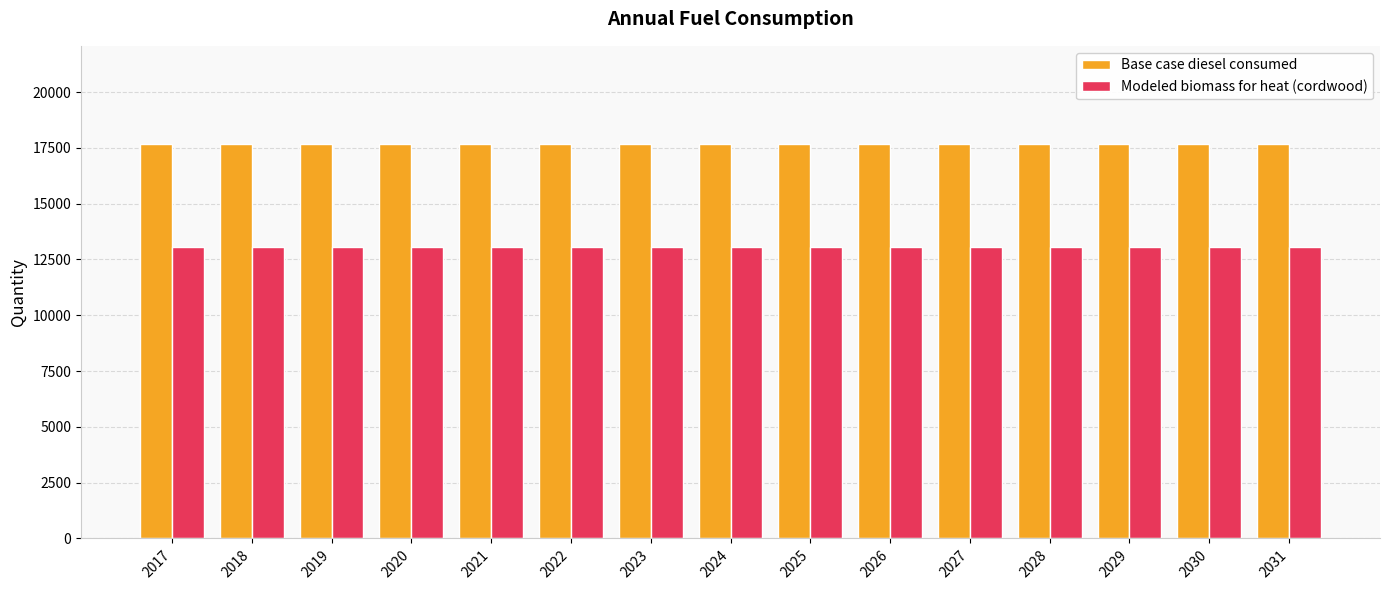

What is the sum of all Modeled biomass for heat (cordwood) values?

195859.9